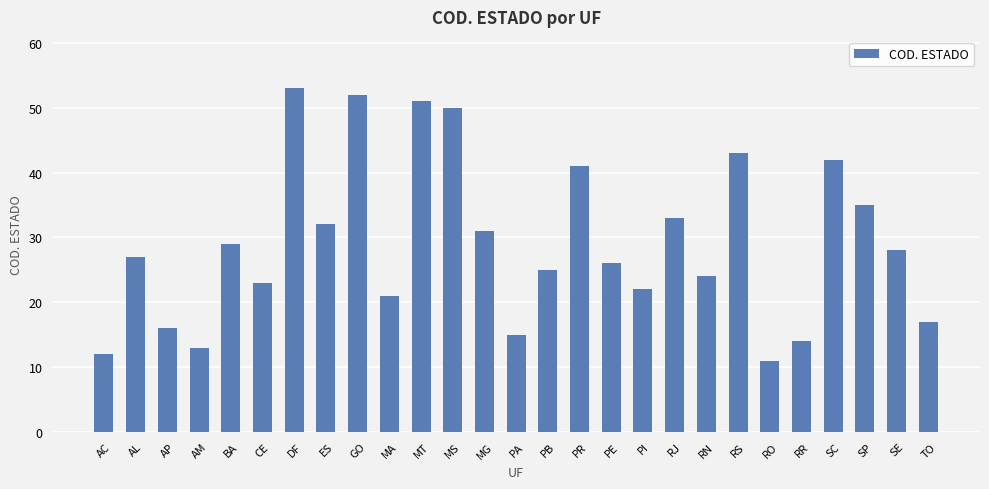

What is the average value?

29